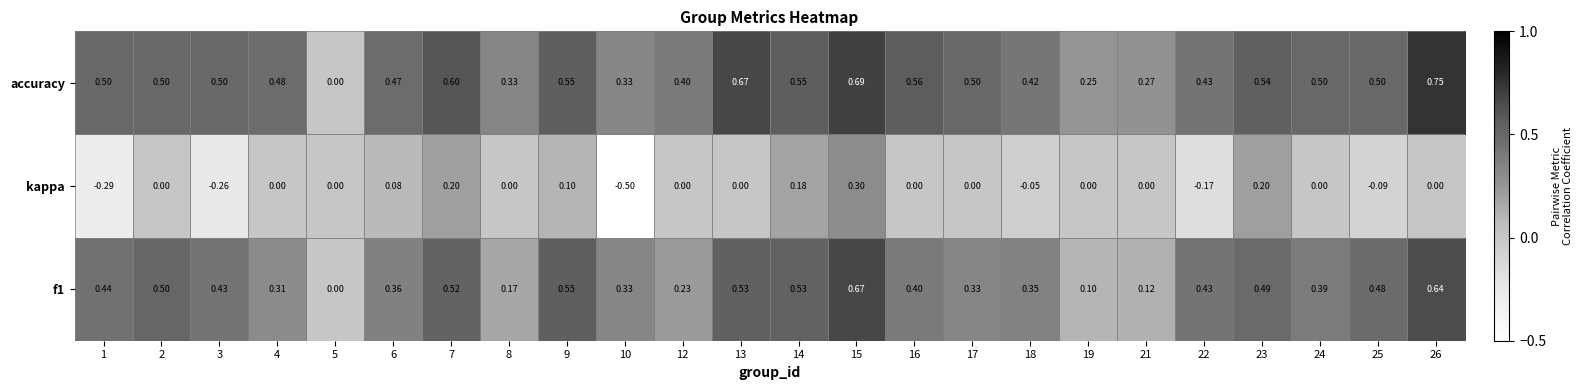

What is the minimum value shown in the chart?

-0.5